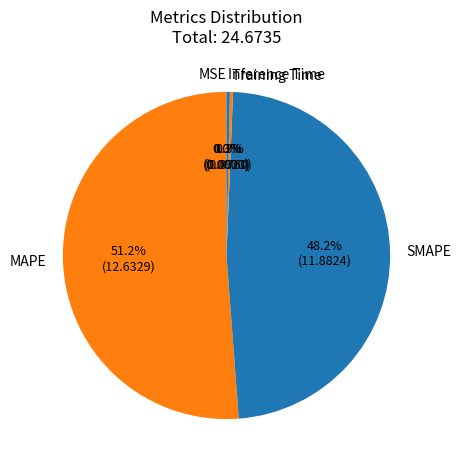

Which slice represents more than half of the pie?

MAPE